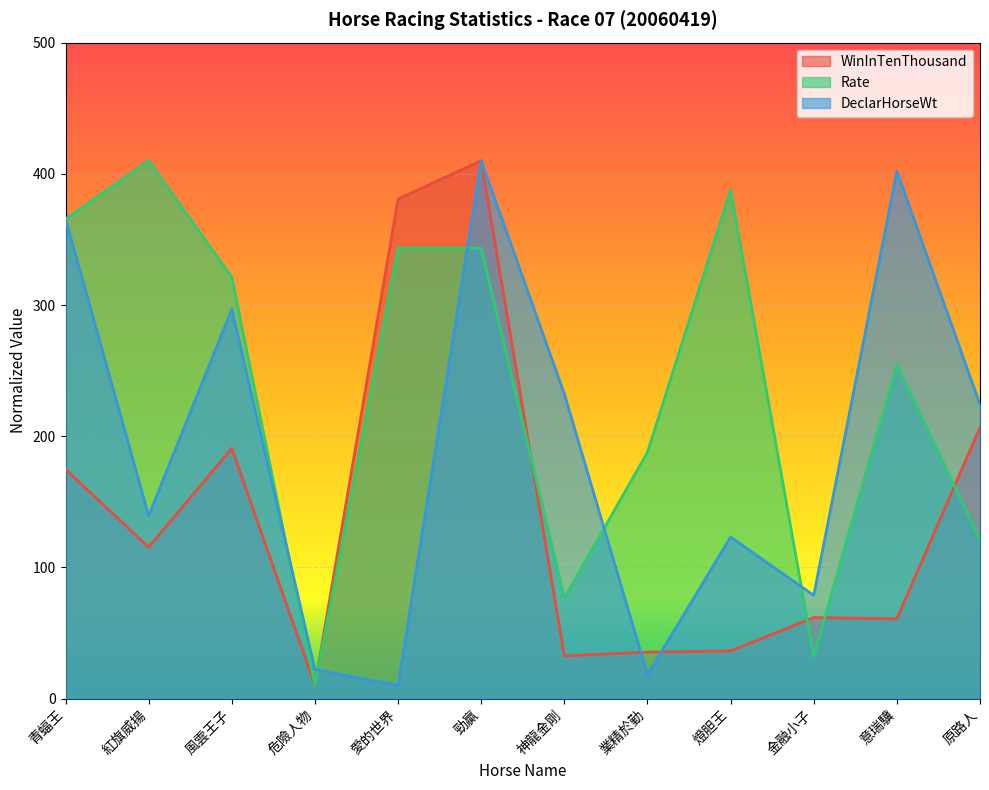

Which has a higher value, 紅旗威揚 or 業精於勤?

紅旗威揚